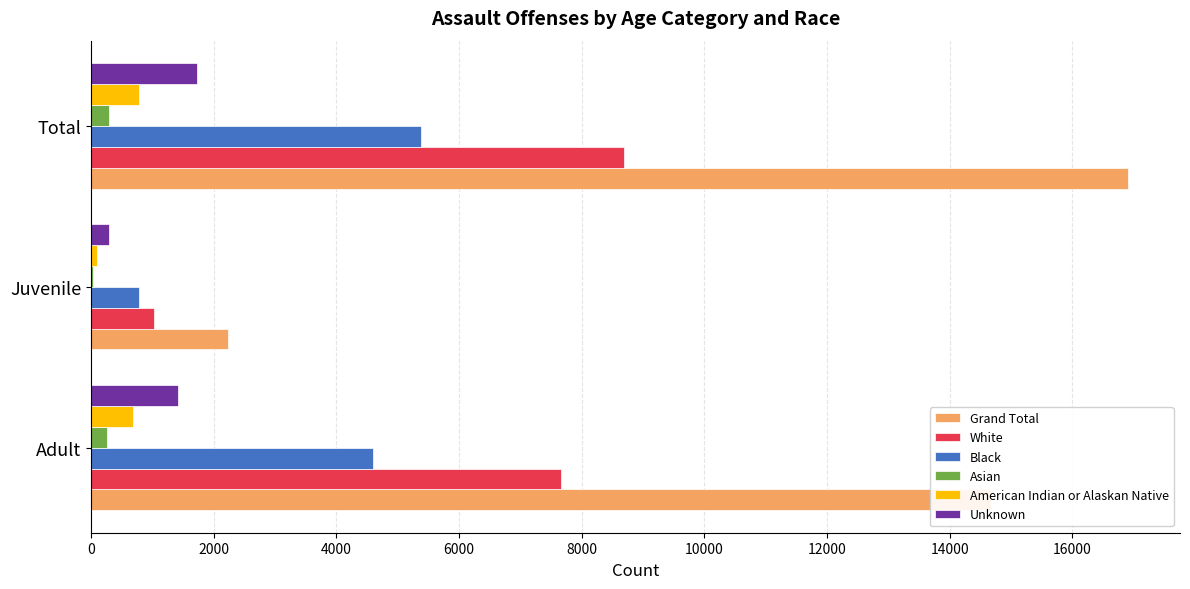

At which category is the sum across all series the highest?

Total